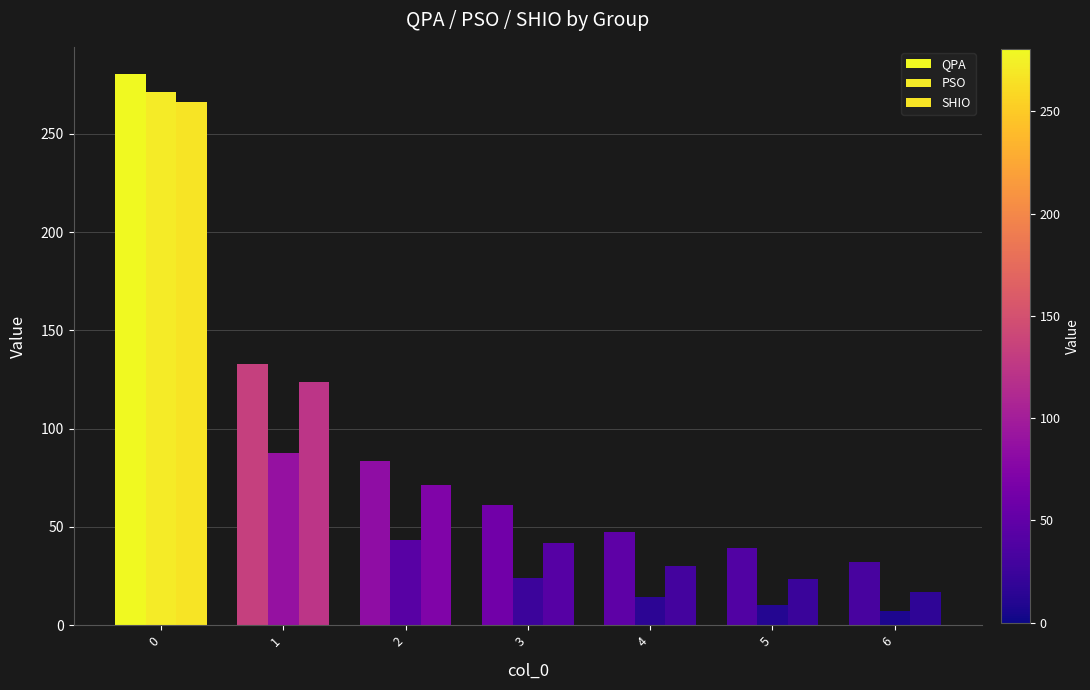

True or false: SHIO has a value of 266.2 at 0.

True